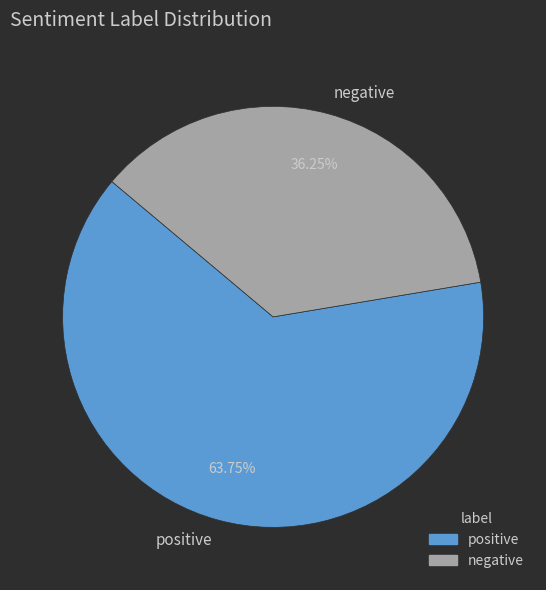

Which has a higher value, negative or positive?

positive